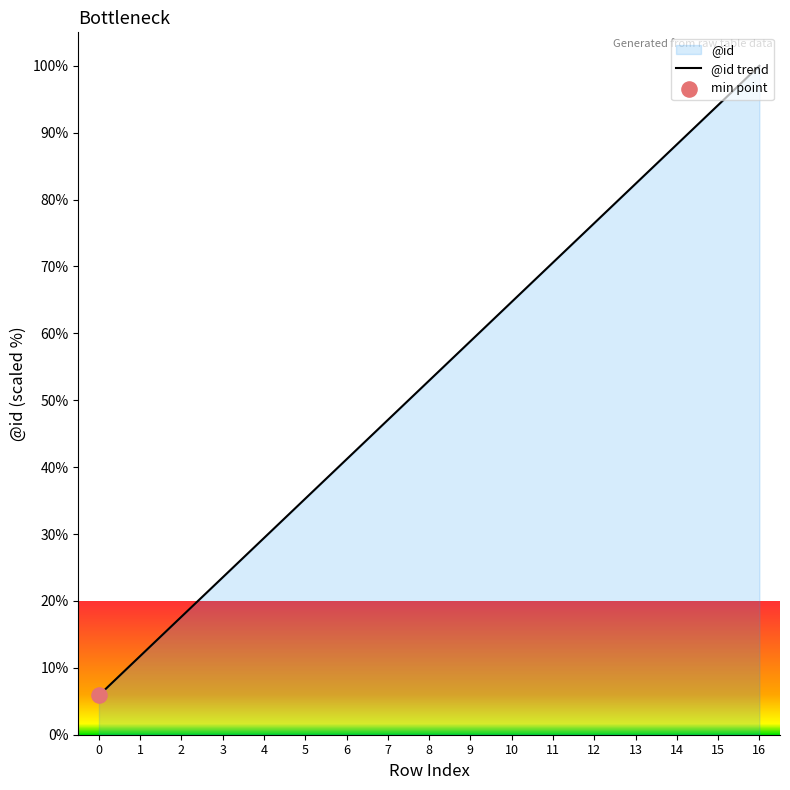

What is the change in value from 4 to 9?

+29.4